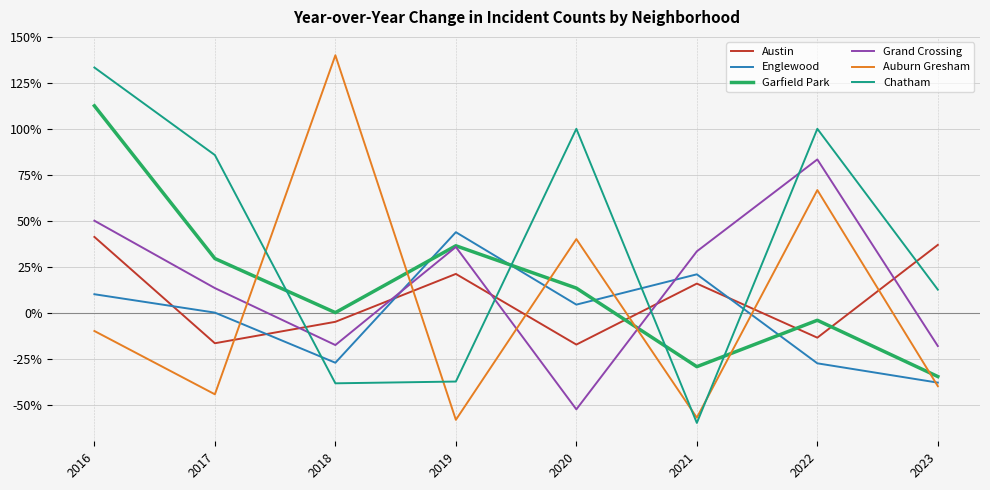

True or false: Garfield Park has more than 1 interior local peaks.

True